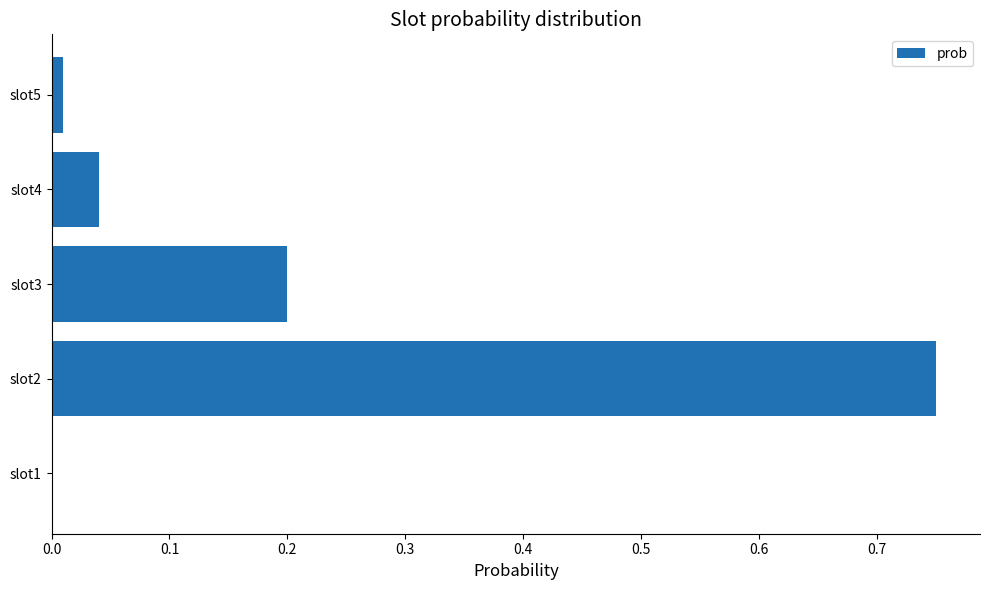

True or false: the data shows 0.1 at slot4.

False